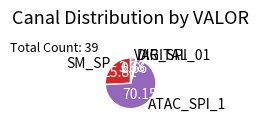

What is the smallest slice in the pie chart?

DIGITAL